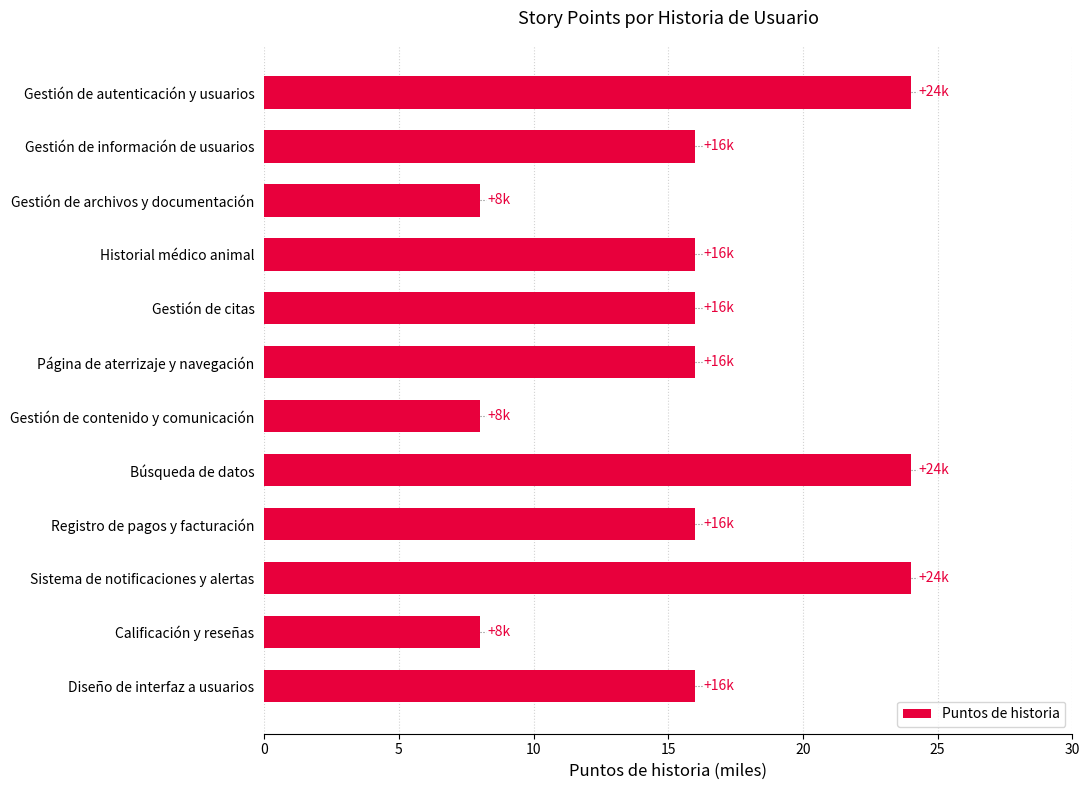

How many distinct data groups are displayed?

1